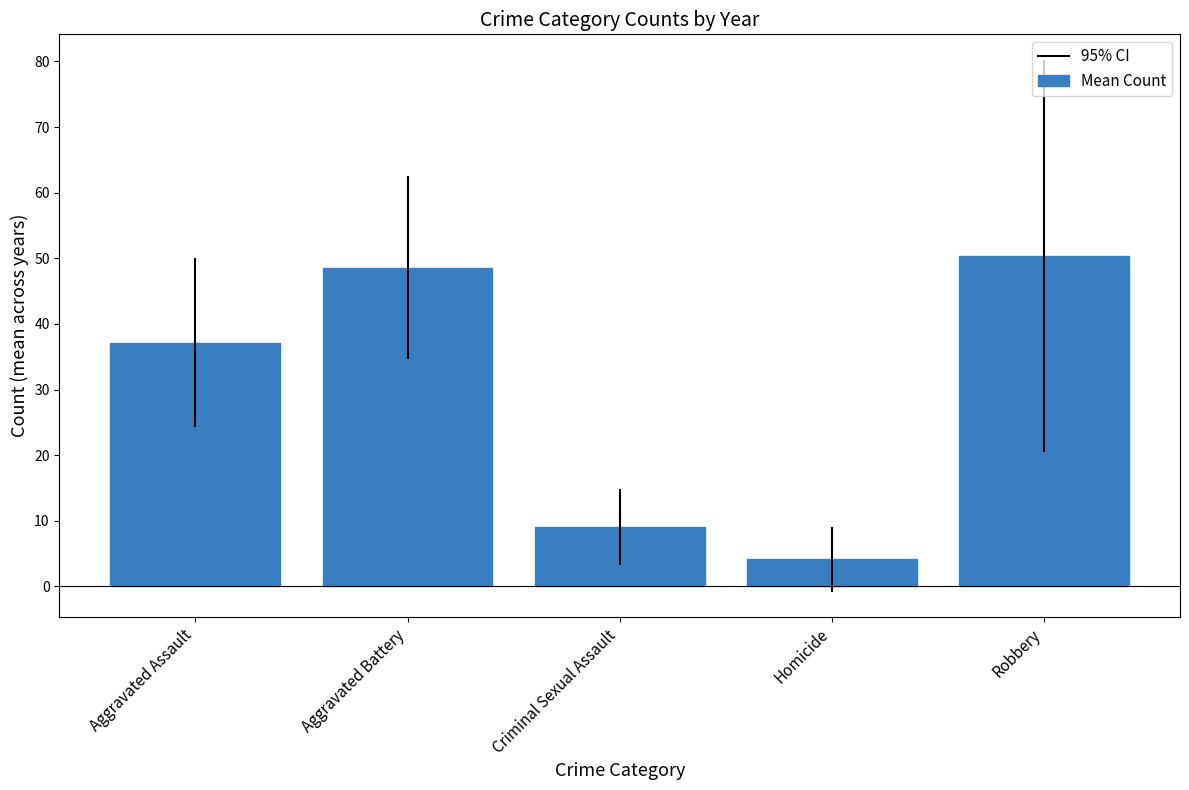

Are the bars grouped side by side (vs. stacked)?

No